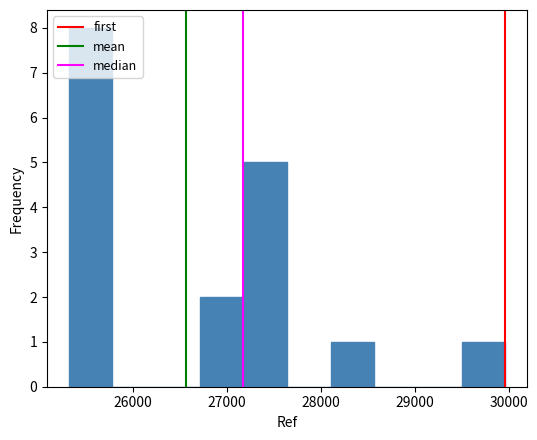

Which range on the x-axis has the tallest bar?

25300 to 25800